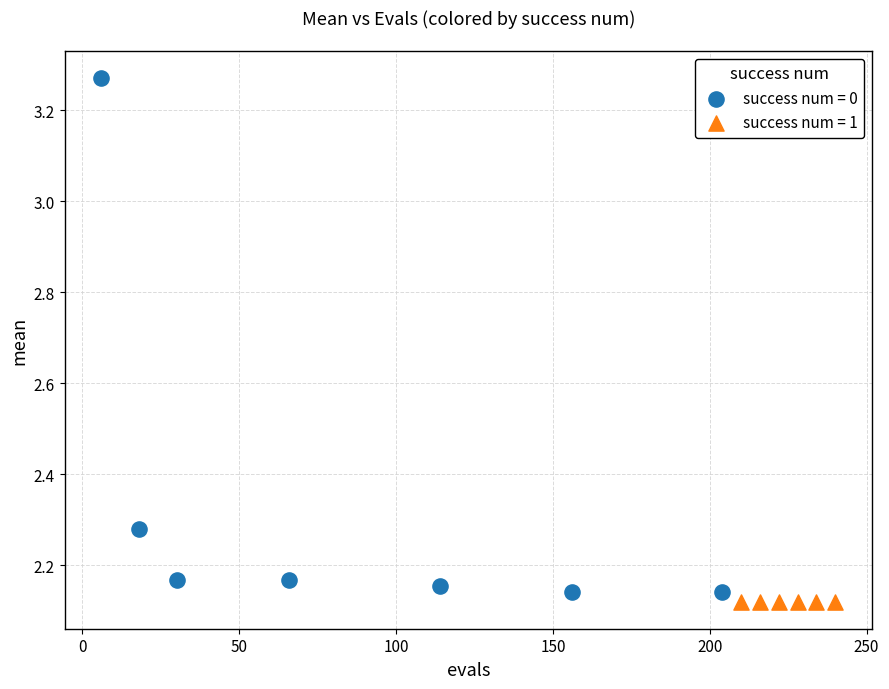

Which series reaches the maximum Y coordinate?

success num = 0